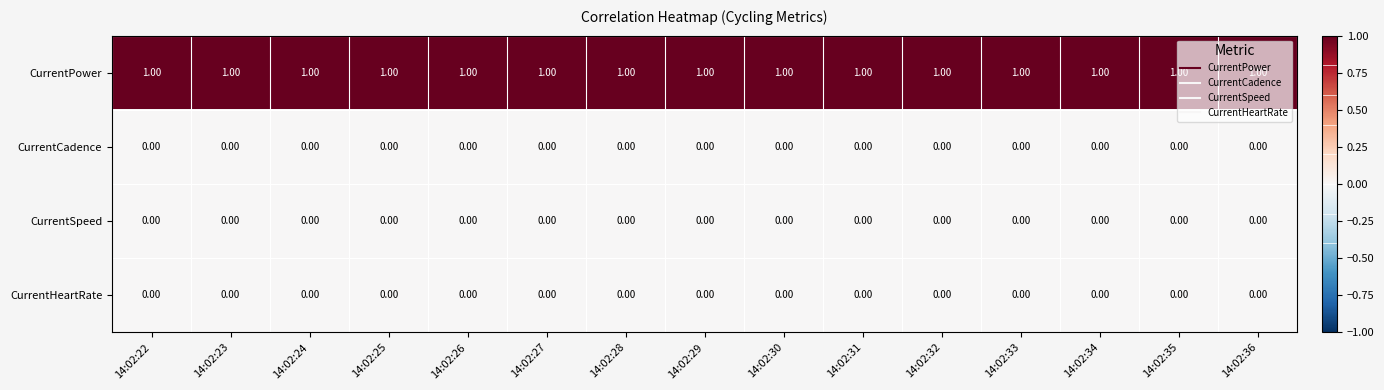

At how many categories does at least one series exceed 0?

15